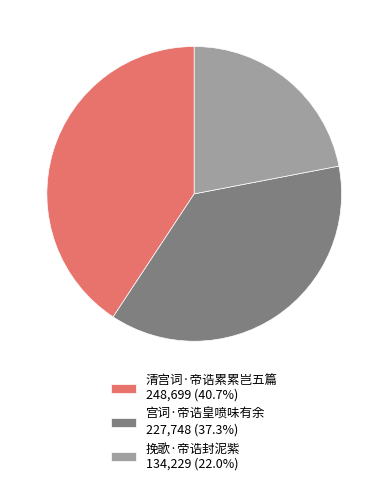

Is the sum of 清宫词·帝诰累累岂五篇 248,699 (40.7%) and 挽歌·帝诰封泥紫 134,229 (22.0%) greater than half?

Yes